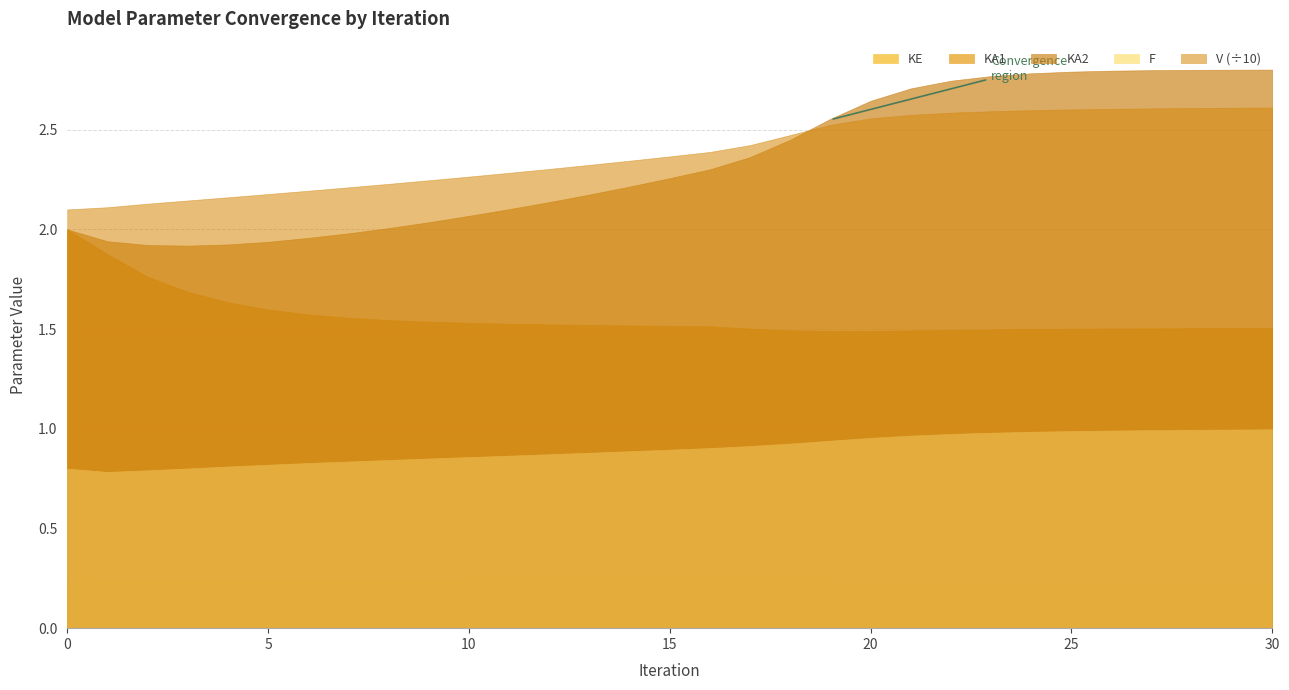

True or false: KE and KA1 cross at least once.

False